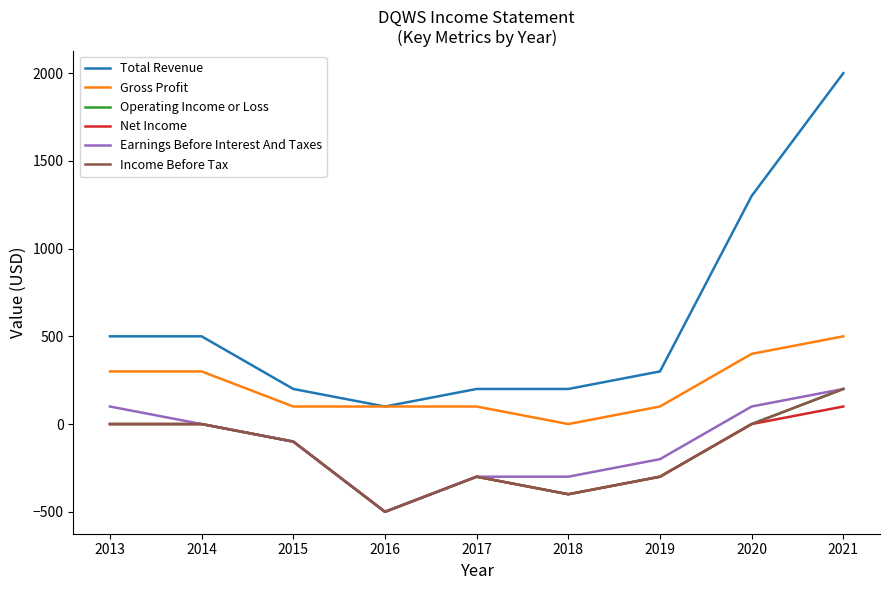

What is the total value across all series at 2015?

-100